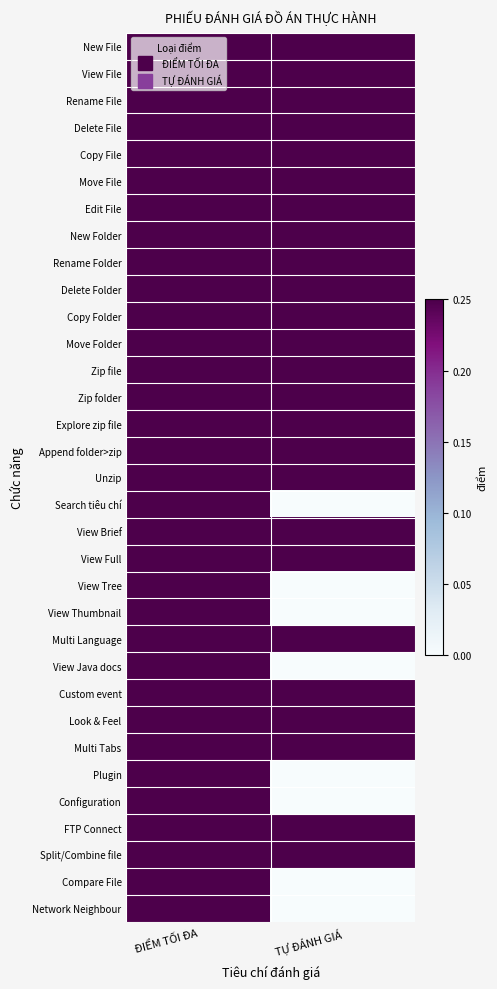

What is the difference between the highest and lowest values at TỰ ĐÁNH GIÁ?

0.2